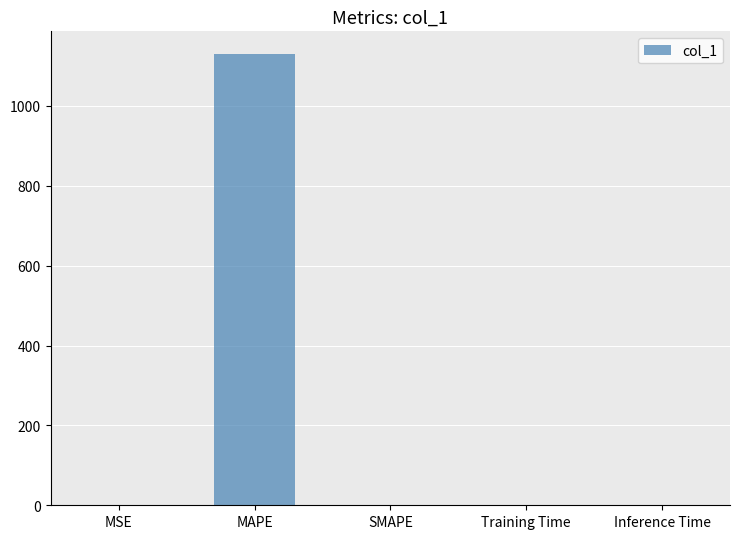

How many categories are shown in the chart?

5